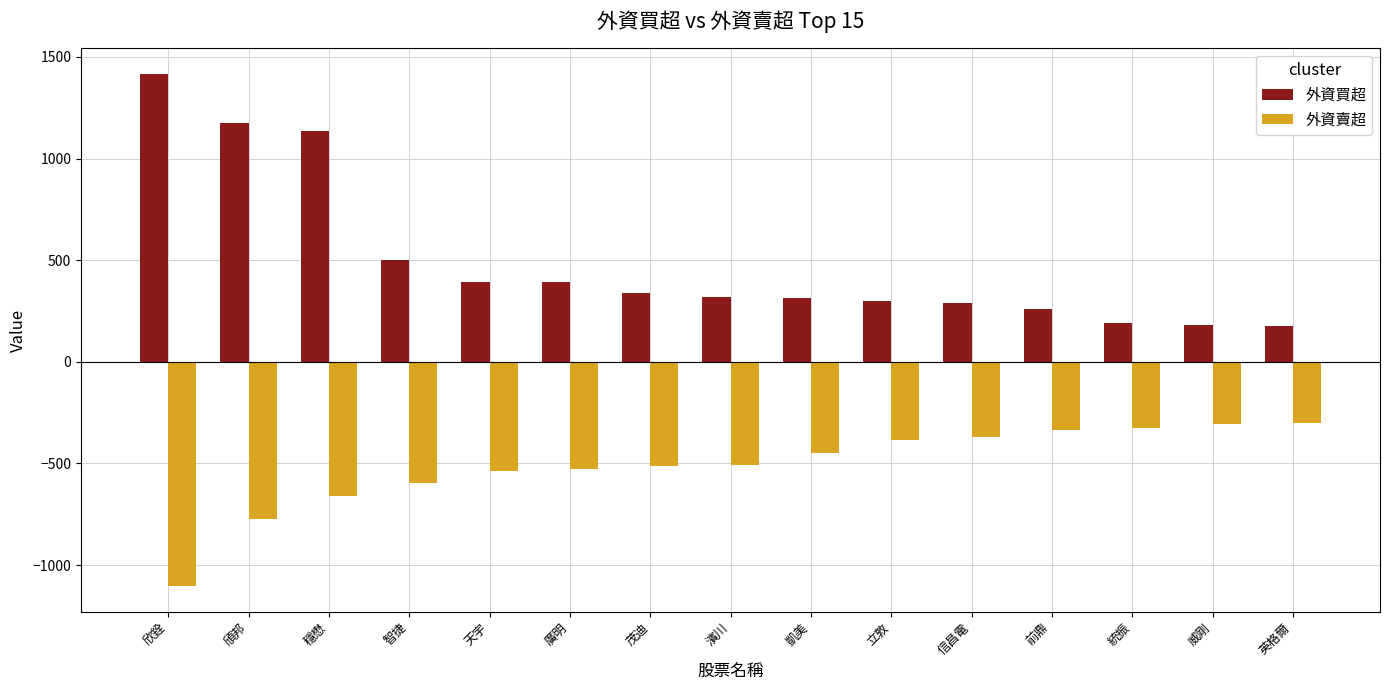

At which label is 外資賣超 closest to -702?

穩懋